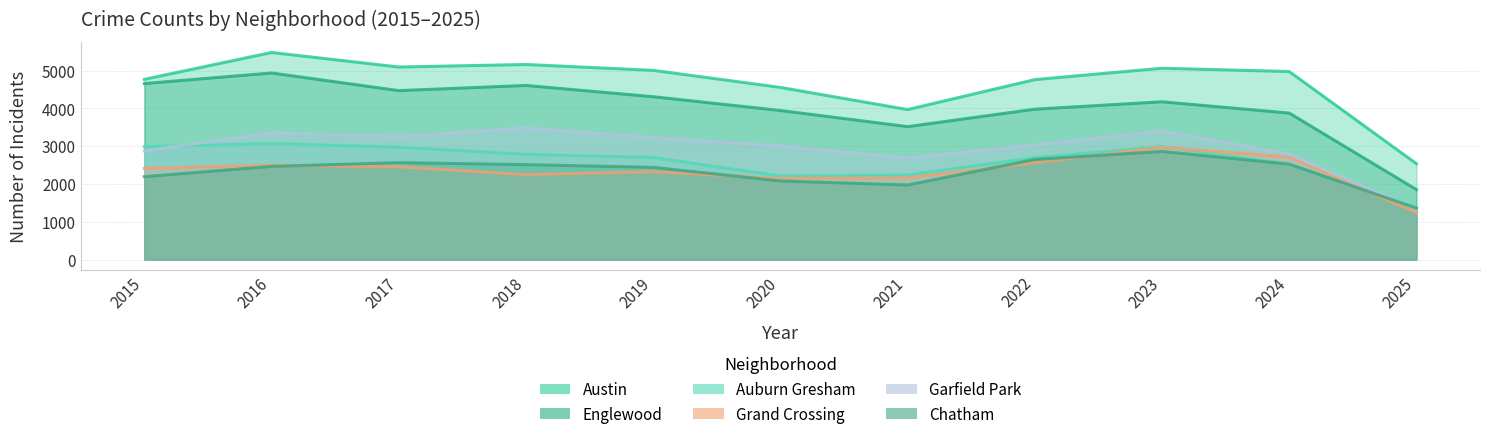

What is the difference between the Garfield Park values at 2019 and 2024?

439